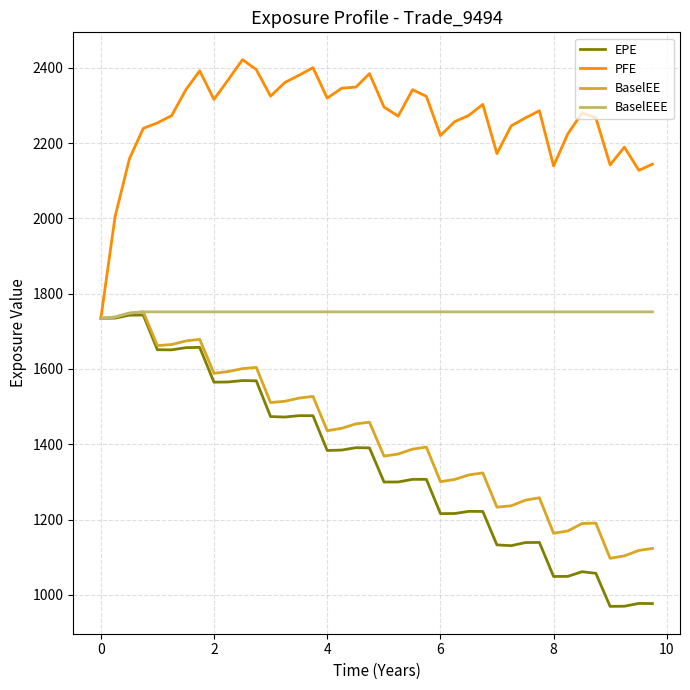

Which series has the largest total across all categories?

PFE